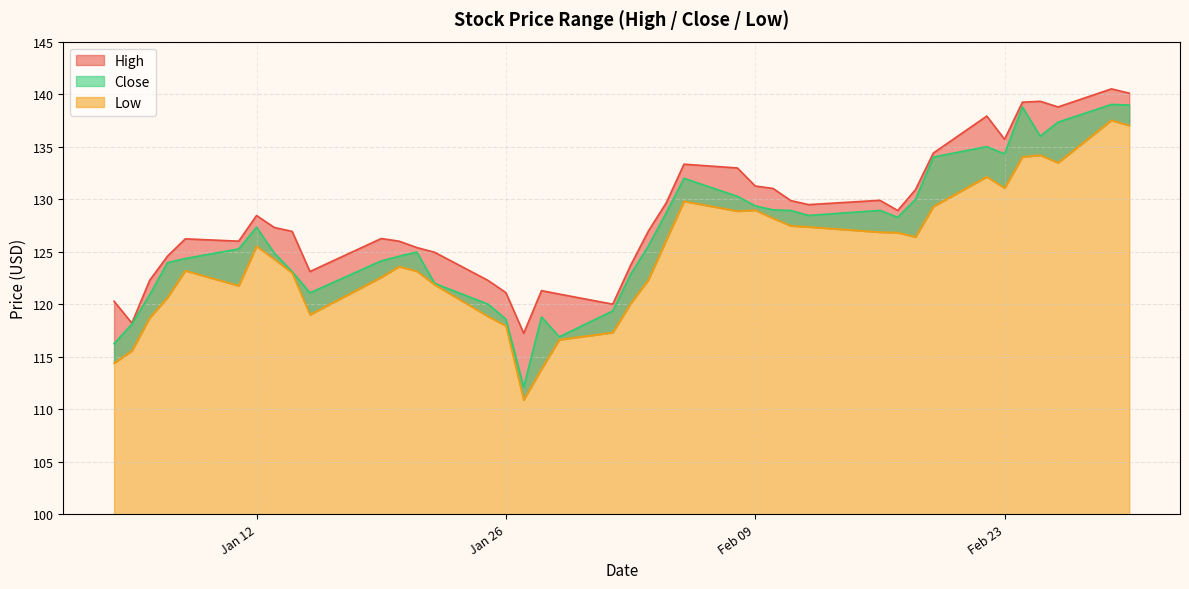

At which category does Close reach its first local valley?

2021-01-15